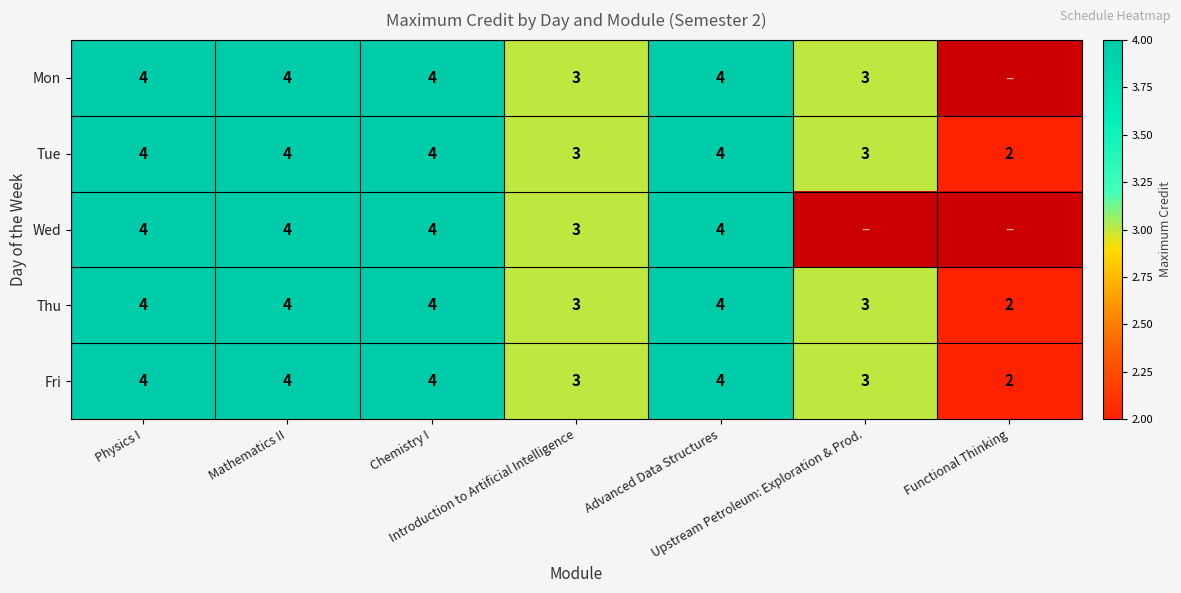

Is it true that Fri equals 1.0 at Upstream Petroleum: Exploration & Prod.?

False